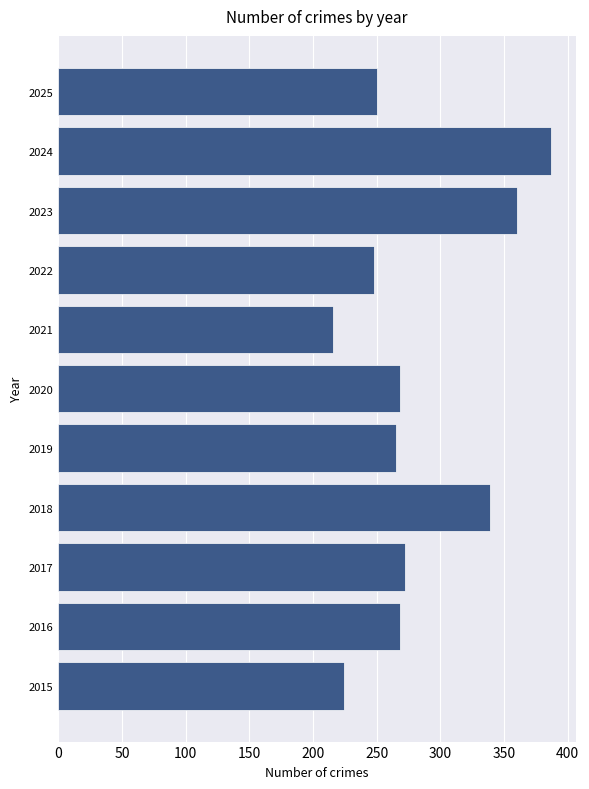

What value does the data have at 2024, to the nearest 5?

385